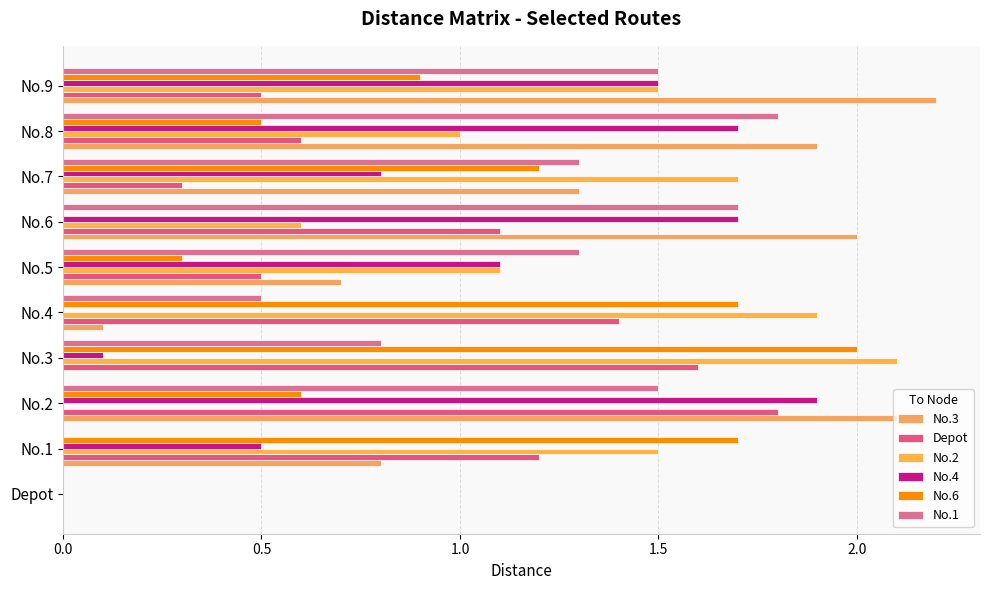

Which series has the widest spread of values?

No.3